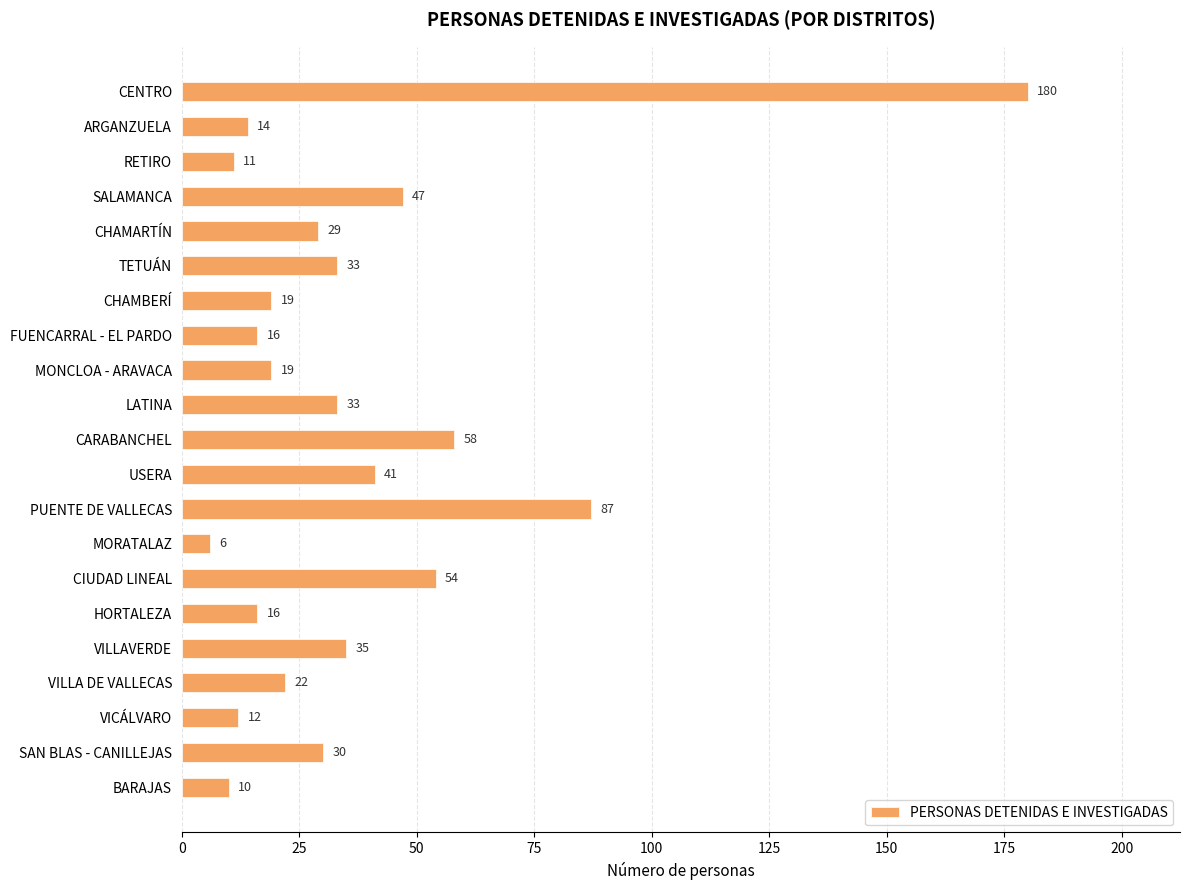

Between CHAMARTÍN and MORATALAZ, which is larger?

CHAMARTÍN